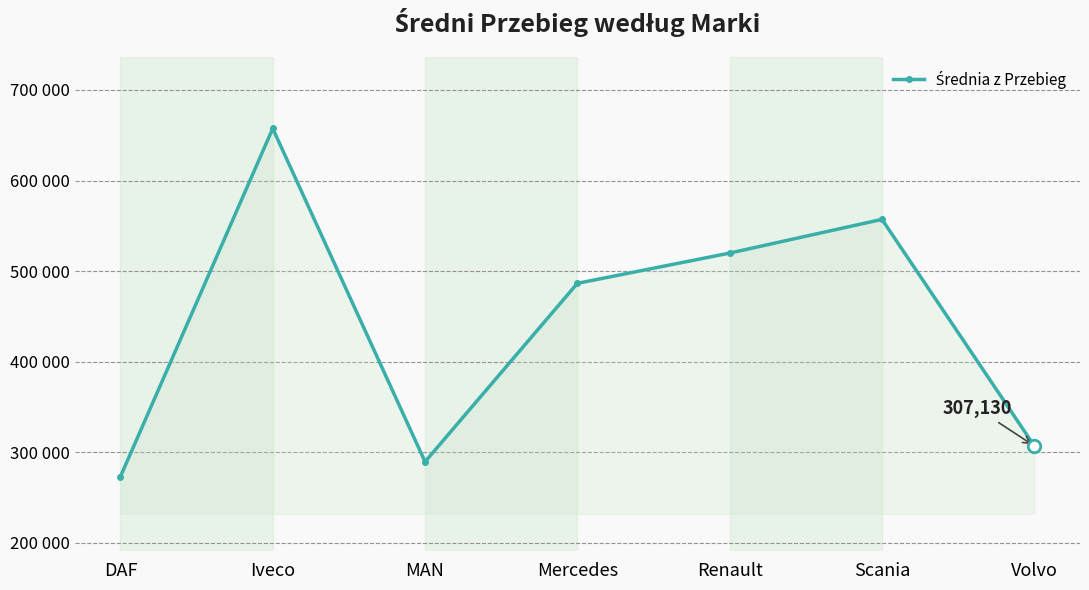

Does the chart have visible grid lines?

Yes